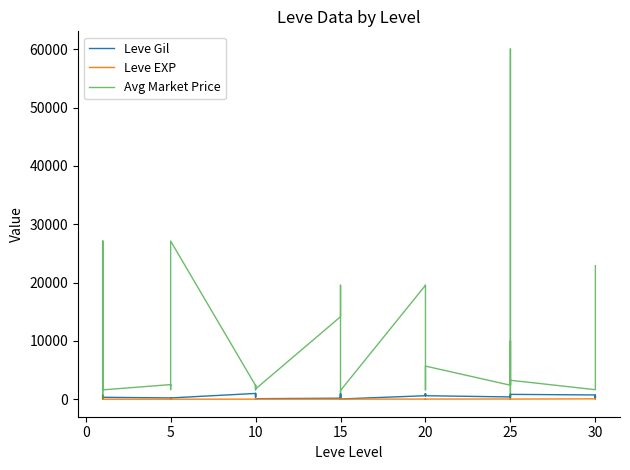

What are all the series names shown in the legend?

Leve Gil, Leve EXP, Avg Market Price